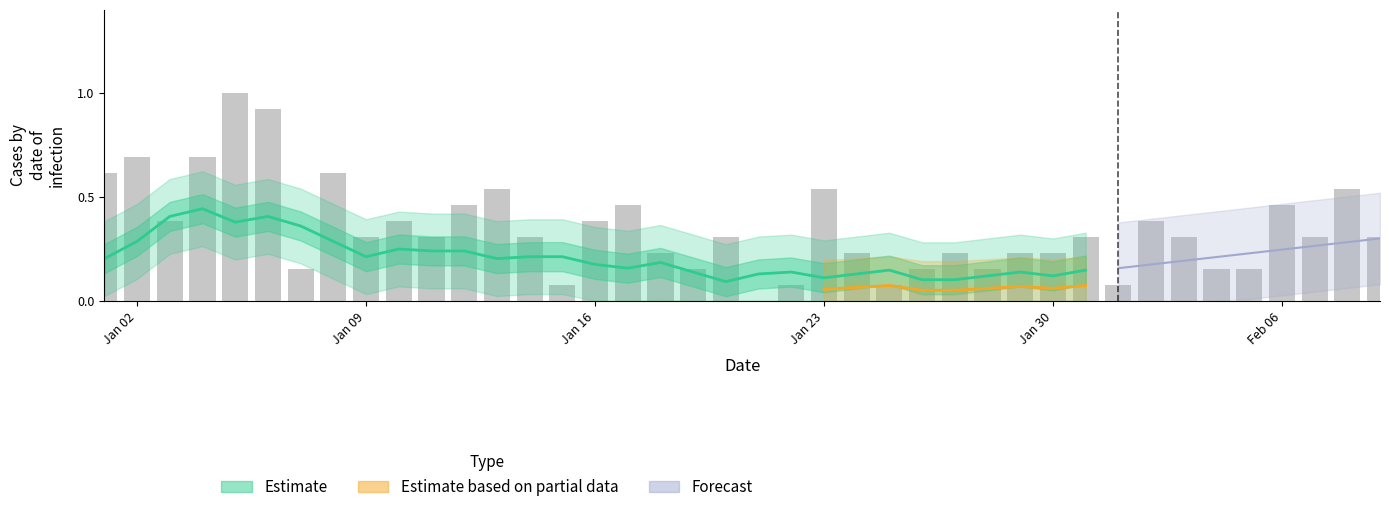

What is the value of the 7th bar from the left?

0.2